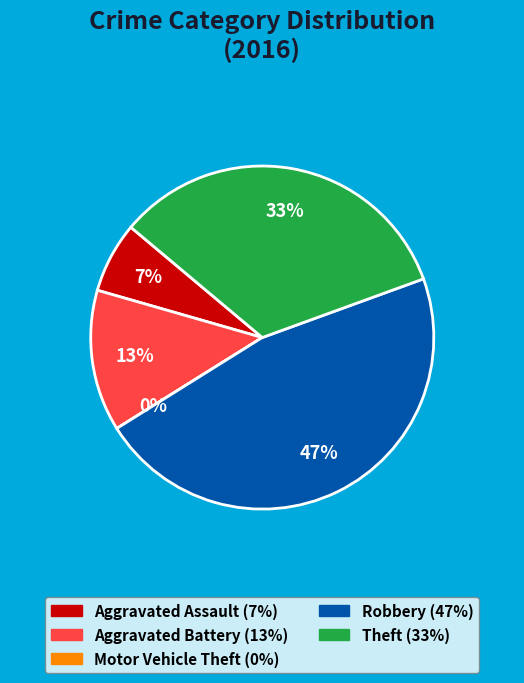

Does Aggravated Assault account for over 50% of the chart?

No